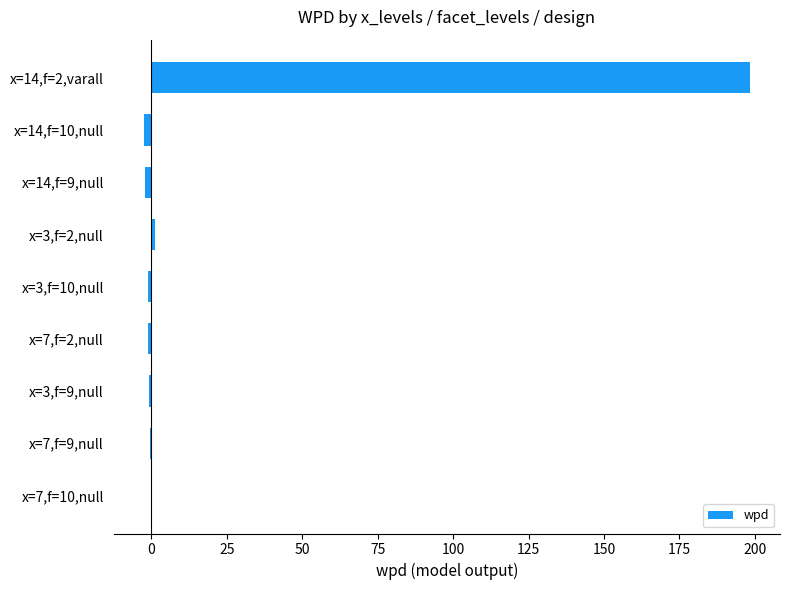

The chart shows a value of 0.1 at x=7,f=10,null. True or false?

True